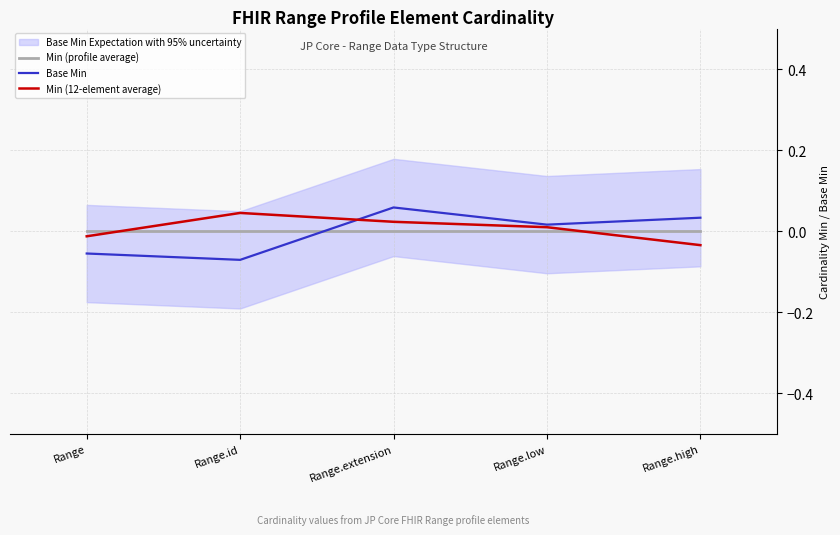

Reading right to left, transcribe all the data shown in this chart.

Min (profile average): 0.0	0.0	0.0	0.0	0.0
Base Min: 0.0	0.0	0.1	-0.1	-0.1
Min (12-element average): -0.0	0.0	0.0	0.0	-0.0